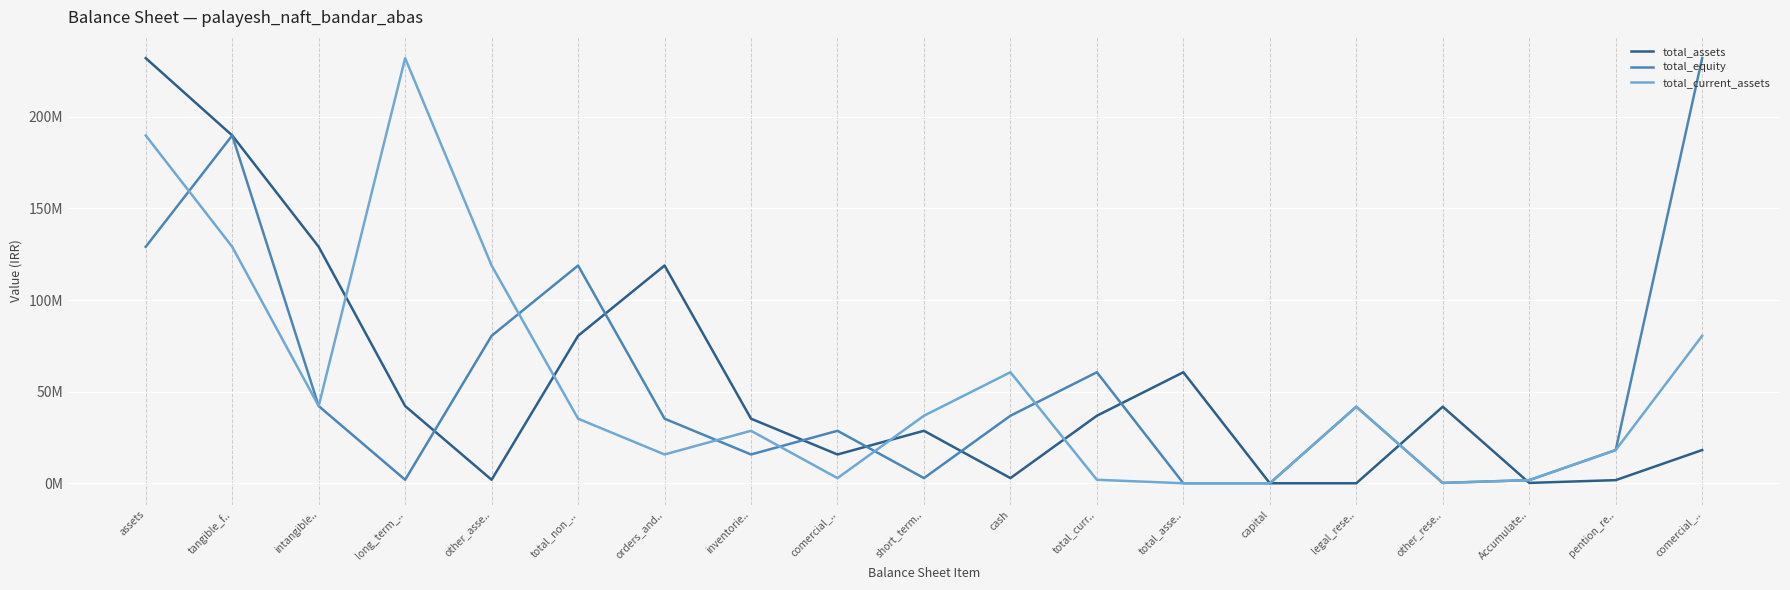

What are all the series names shown in the legend?

total_assets, total_equity, total_current_assets